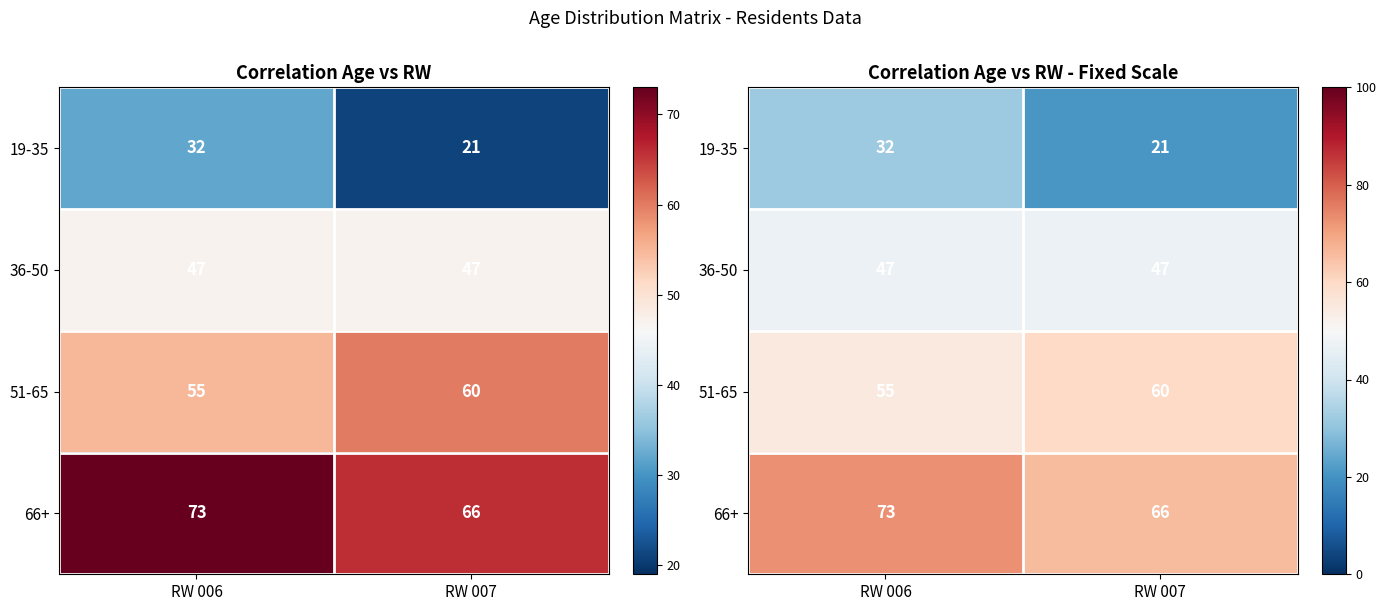

What is the minimum value for 36-50?

47